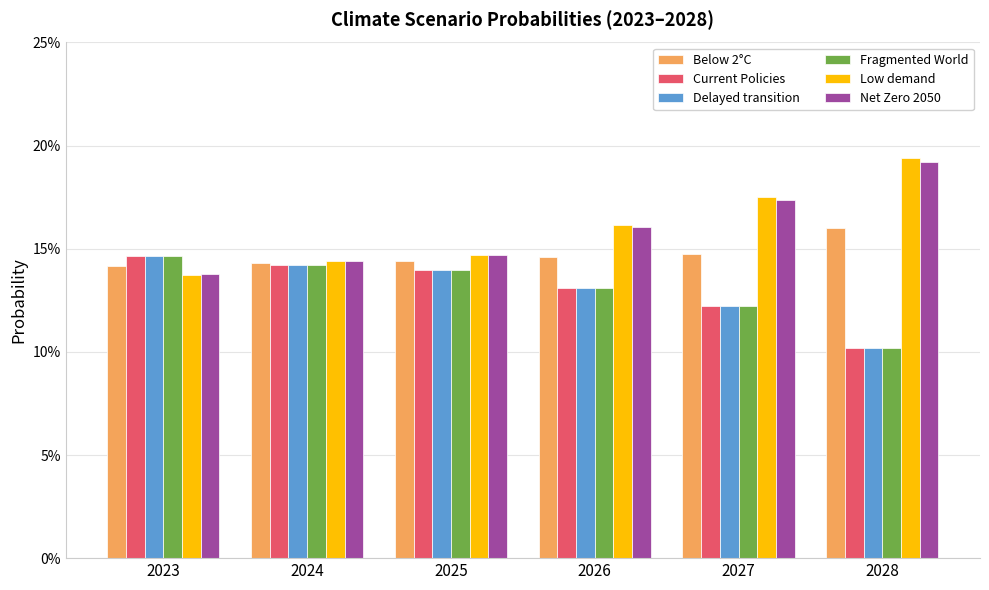

What is the total value across all series at 2024?

0.9